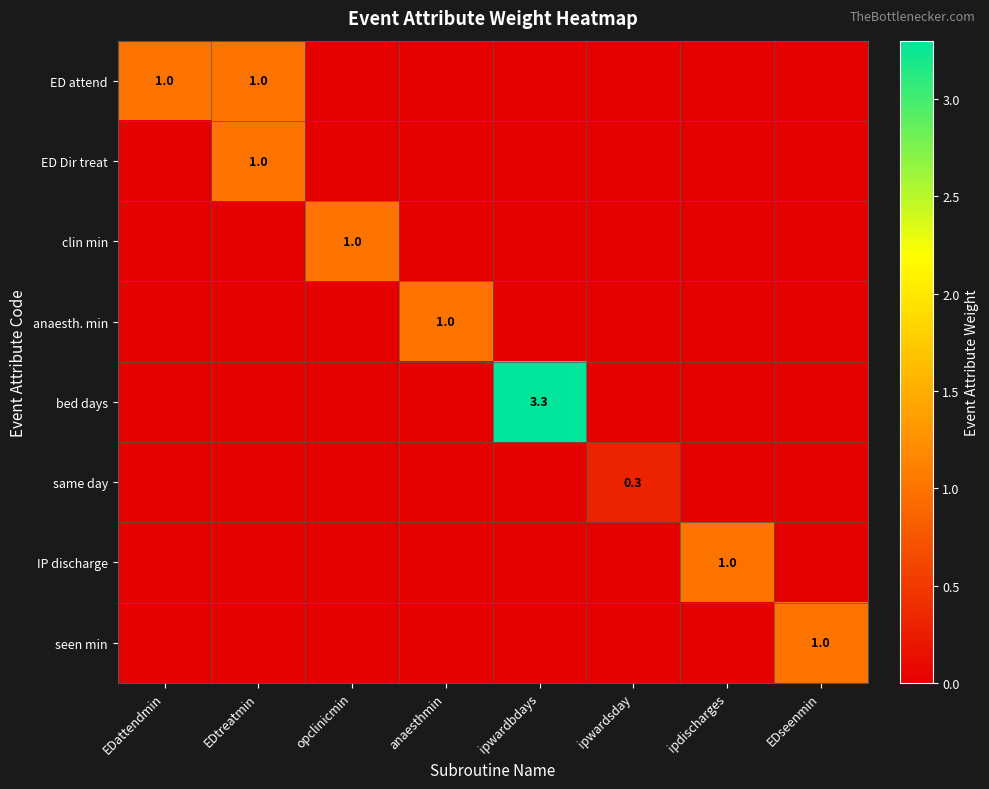

Which has a higher value, anaesthmin or ipwardsday?

anaesthmin